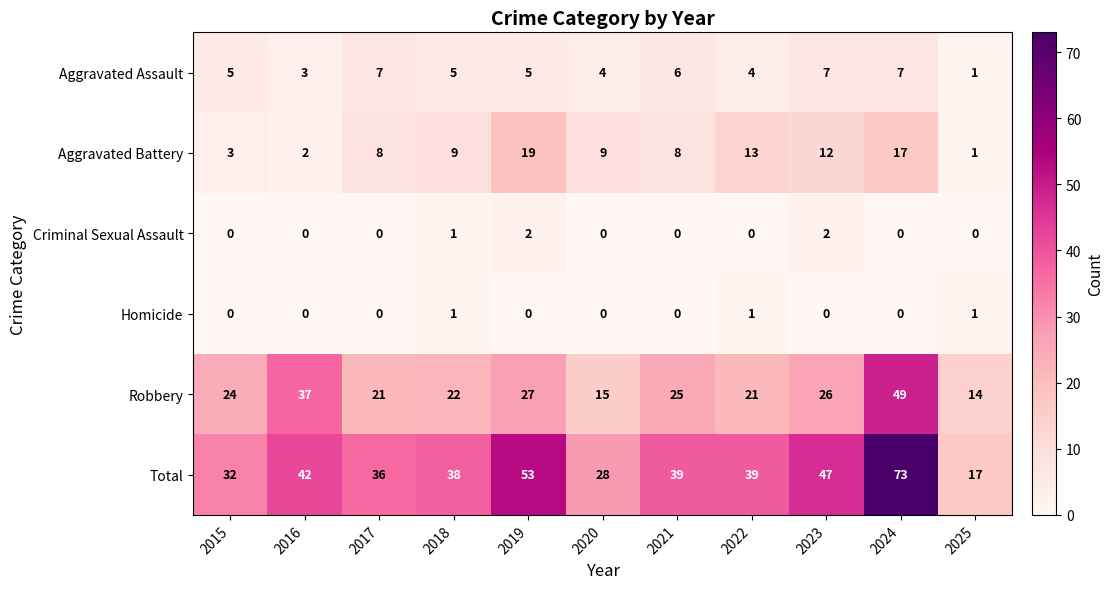

What is the total value across all series at 2019?

106